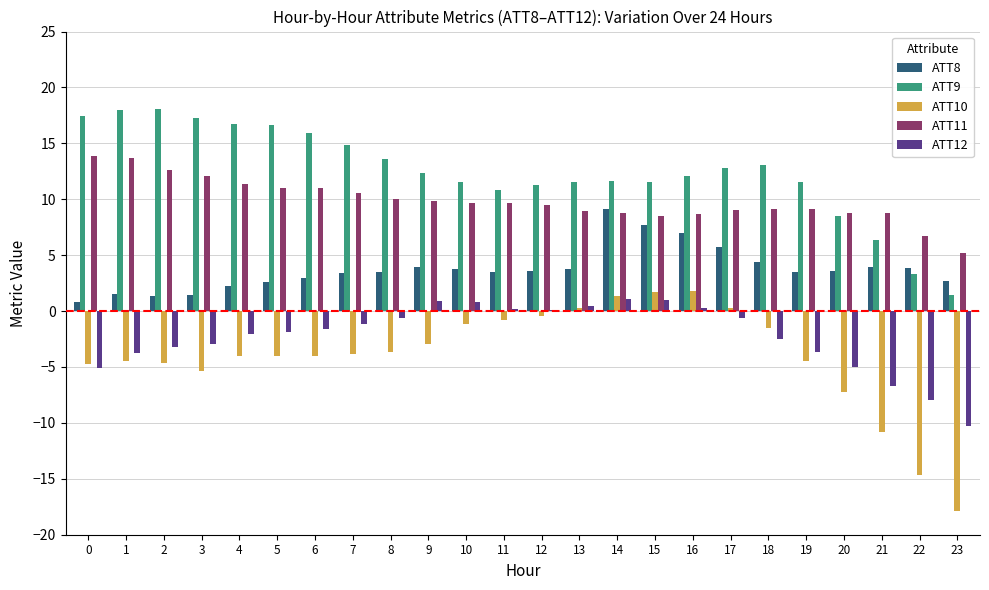

Is it true that ATT8 equals 0.8 at 8?

False